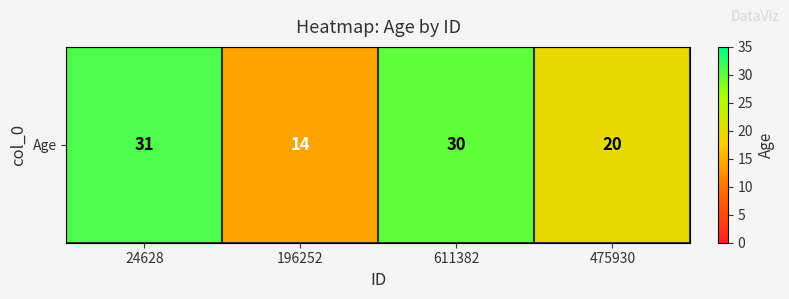

What is the sum of the values at 24628 and 475930?

51